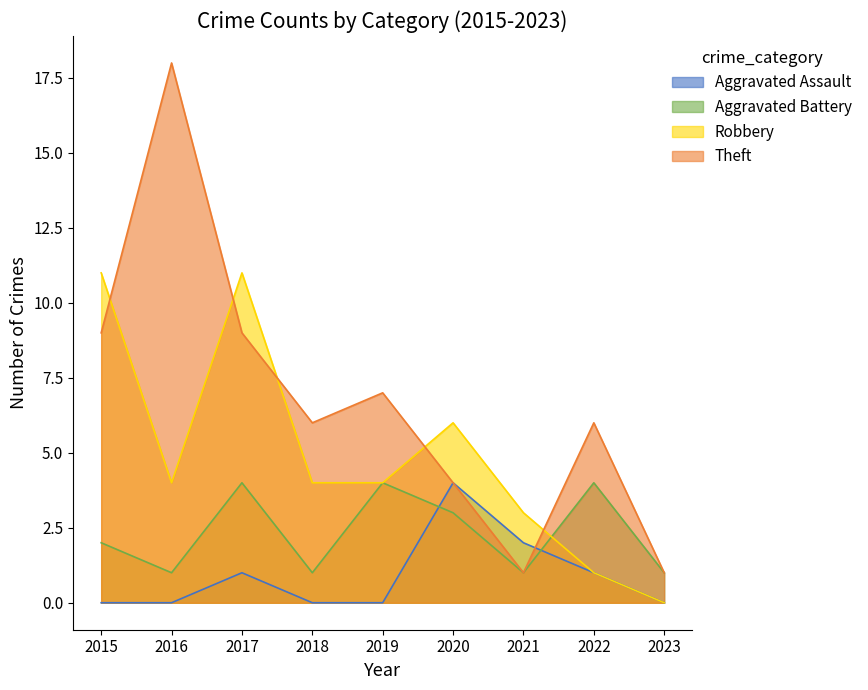

Is the value of Robbery at 2015 greater than the value of Aggravated Assault at 2020?

Yes